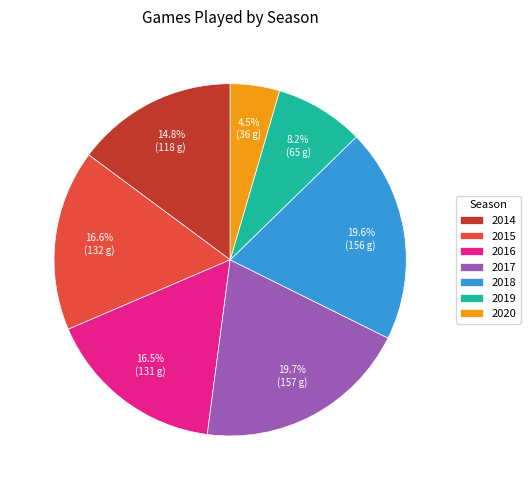

What is the smallest slice in the pie chart?

2020